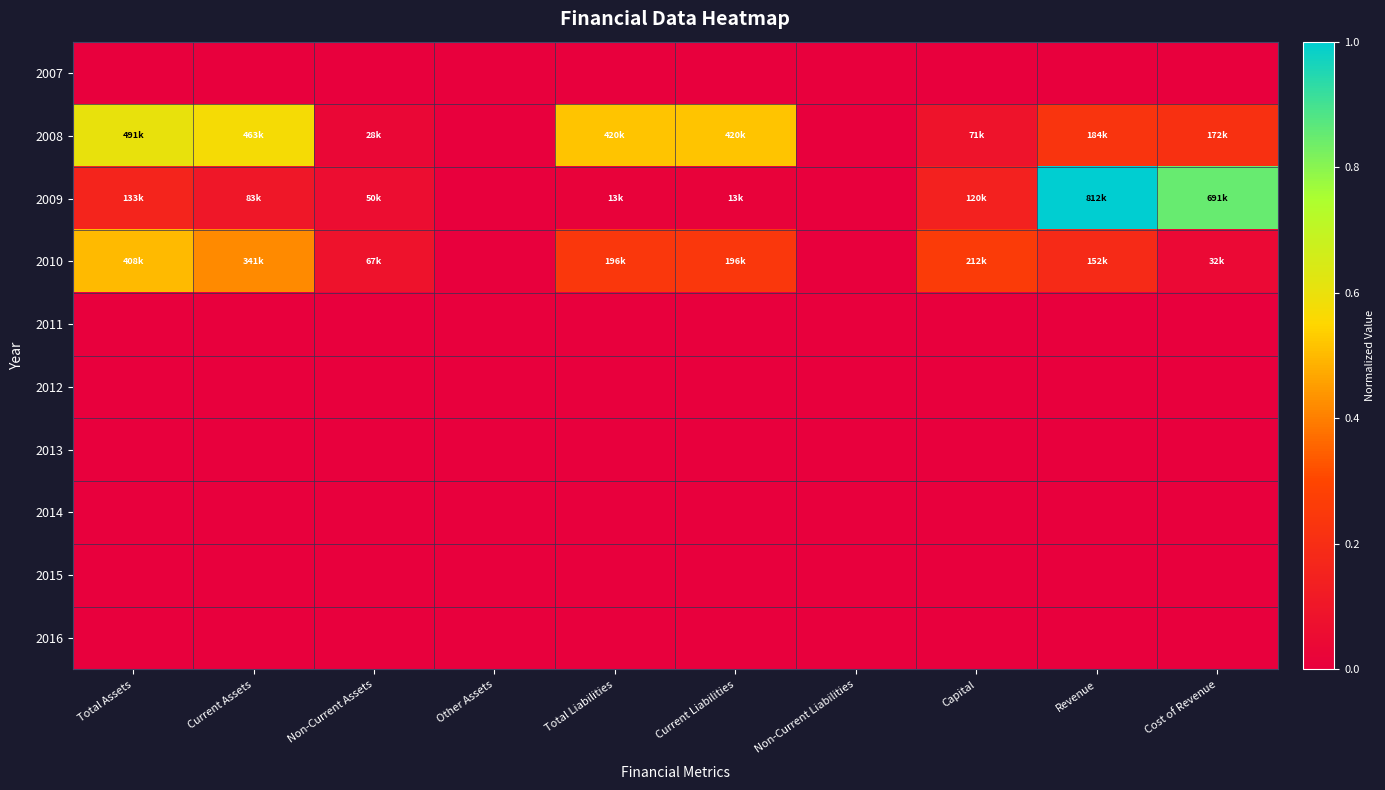

Reading left to right, what are all the values shown in this chart?

2007: Total Assets=0.0	Current Assets=0.0	Non-Current Assets=0.0	Other Assets=0.0	Total Liabilities=0.0	Current Liabilities=0.0	Non-Current Liabilities=0.0	Capital=0.0	Revenue=0.0	Cost of Revenue=0.0
2008: Total Assets=0.6	Current Assets=0.6	Non-Current Assets=0.0	Other Assets=0.0	Total Liabilities=0.5	Current Liabilities=0.5	Non-Current Liabilities=0.0	Capital=0.1	Revenue=0.2	Cost of Revenue=0.2
2009: Total Assets=0.2	Current Assets=0.1	Non-Current Assets=0.1	Other Assets=0.0	Total Liabilities=0.0	Current Liabilities=0.0	Non-Current Liabilities=0.0	Capital=0.1	Revenue=1.0	Cost of Revenue=0.9
2010: Total Assets=0.5	Current Assets=0.4	Non-Current Assets=0.1	Other Assets=0.0	Total Liabilities=0.2	Current Liabilities=0.2	Non-Current Liabilities=0.0	Capital=0.3	Revenue=0.2	Cost of Revenue=0.0
2011: Total Assets=0.0	Current Assets=0.0	Non-Current Assets=0.0	Other Assets=0.0	Total Liabilities=0.0	Current Liabilities=0.0	Non-Current Liabilities=0.0	Capital=0.0	Revenue=0.0	Cost of Revenue=0.0
2012: Total Assets=0.0	Current Assets=0.0	Non-Current Assets=0.0	Other Assets=0.0	Total Liabilities=0.0	Current Liabilities=0.0	Non-Current Liabilities=0.0	Capital=0.0	Revenue=0.0	Cost of Revenue=0.0
2013: Total Assets=0.0	Current Assets=0.0	Non-Current Assets=0.0	Other Assets=0.0	Total Liabilities=0.0	Current Liabilities=0.0	Non-Current Liabilities=0.0	Capital=0.0	Revenue=0.0	Cost of Revenue=0.0
2014: Total Assets=0.0	Current Assets=0.0	Non-Current Assets=0.0	Other Assets=0.0	Total Liabilities=0.0	Current Liabilities=0.0	Non-Current Liabilities=0.0	Capital=0.0	Revenue=0.0	Cost of Revenue=0.0
2015: Total Assets=0.0	Current Assets=0.0	Non-Current Assets=0.0	Other Assets=0.0	Total Liabilities=0.0	Current Liabilities=0.0	Non-Current Liabilities=0.0	Capital=0.0	Revenue=0.0	Cost of Revenue=0.0
2016: Total Assets=0.0	Current Assets=0.0	Non-Current Assets=0.0	Other Assets=0.0	Total Liabilities=0.0	Current Liabilities=0.0	Non-Current Liabilities=0.0	Capital=0.0	Revenue=0.0	Cost of Revenue=0.0